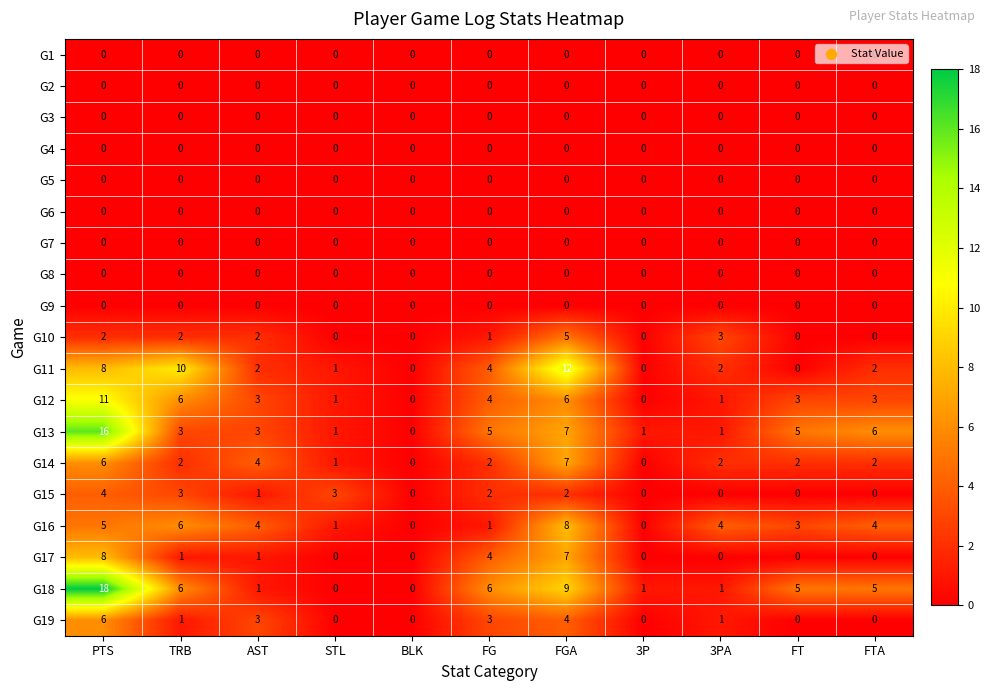

The G7 series shows 0 at FGA. True or false?

True